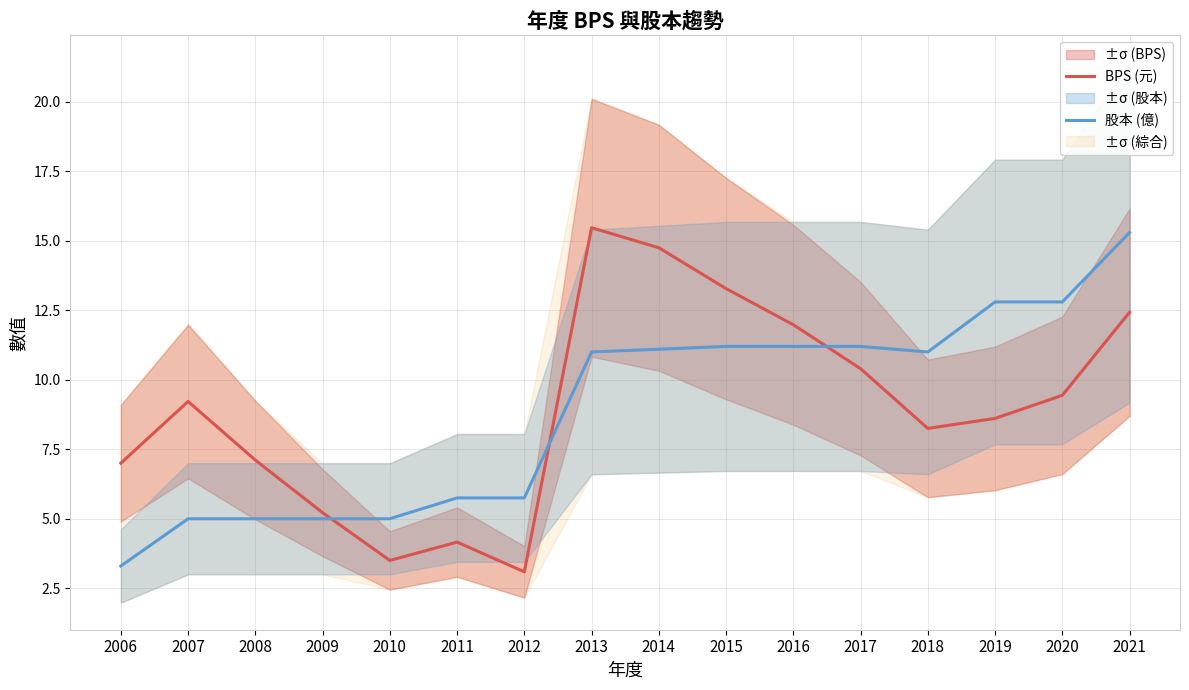

True or false: BPS (元) and 股本 (億) intersect in this chart.

True